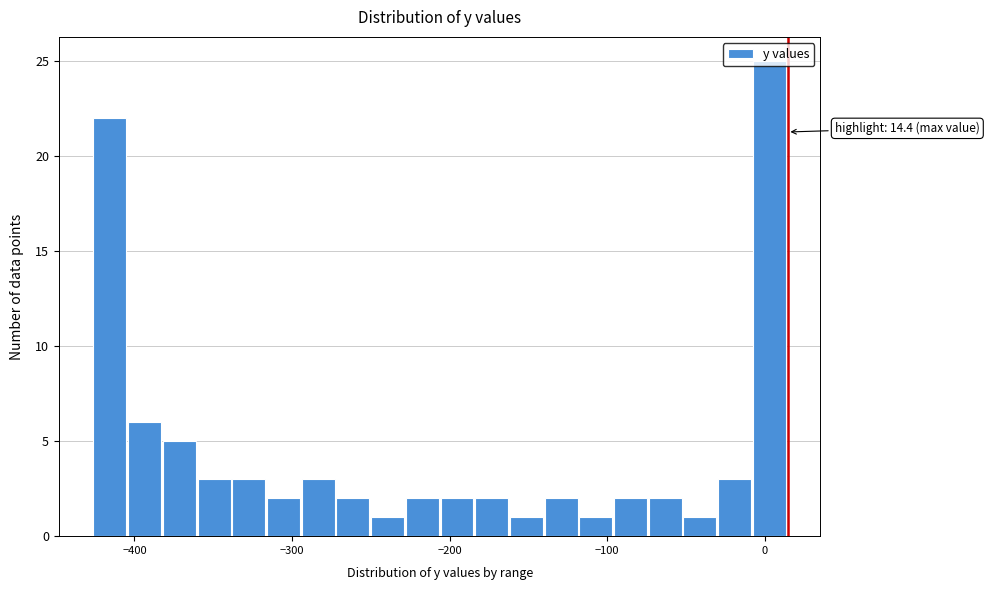

Around what value on the x-axis is the tallest bar? Give the approximate position of its centre, as read against the axis.

0